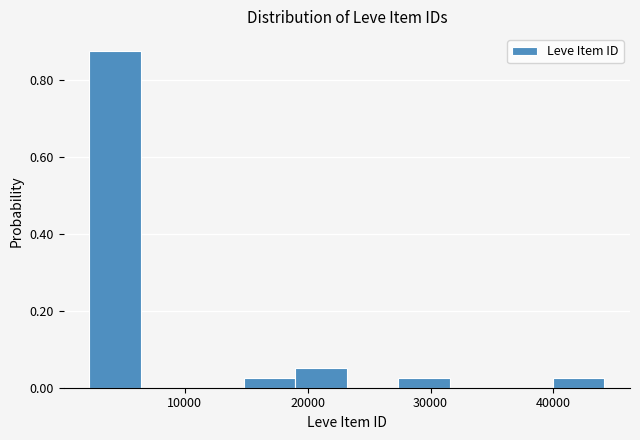

Reading left to right, transcribe this chart: for each bar, give the range it covers on the x-axis and its height. Neither the bar edges nor the heights are printed on the chart, so give them approximately, as read against the axes.

2000 to 6000: 0.88
6000 to 11000: 0
11000 to 15000: 0
15000 to 19000: 0.02
19000 to 23000: 0.06
23000 to 27000: 0
27000 to 32000: 0.02
32000 to 36000: 0
36000 to 40000: 0
40000 to 44000: 0.02